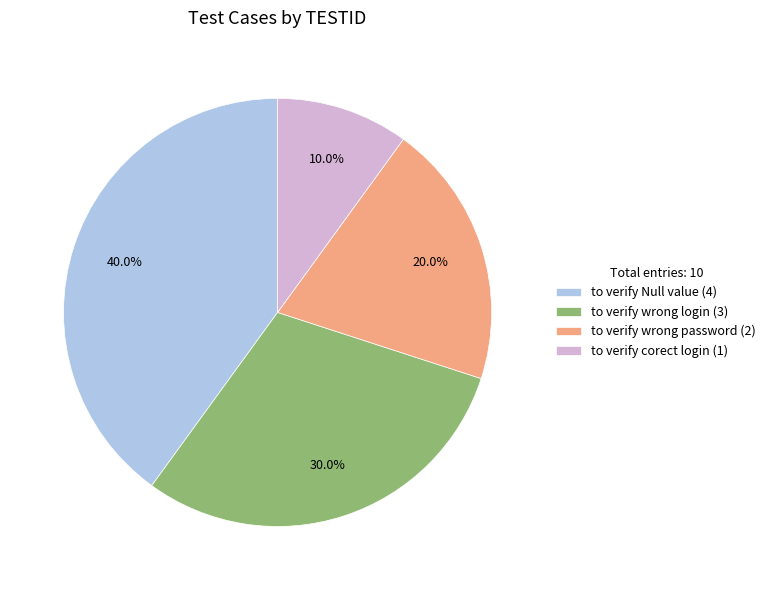

How much of the chart is everything except to verify corect login?

90.0%